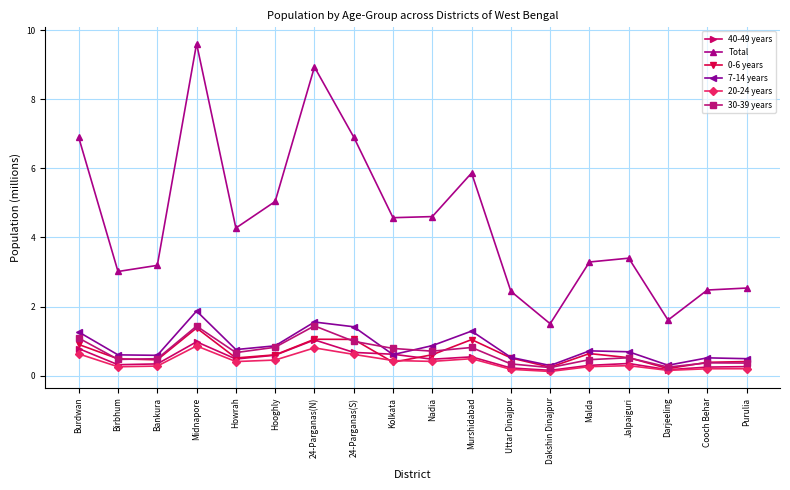

The Total series shows 1.5 at Malda. True or false?

False